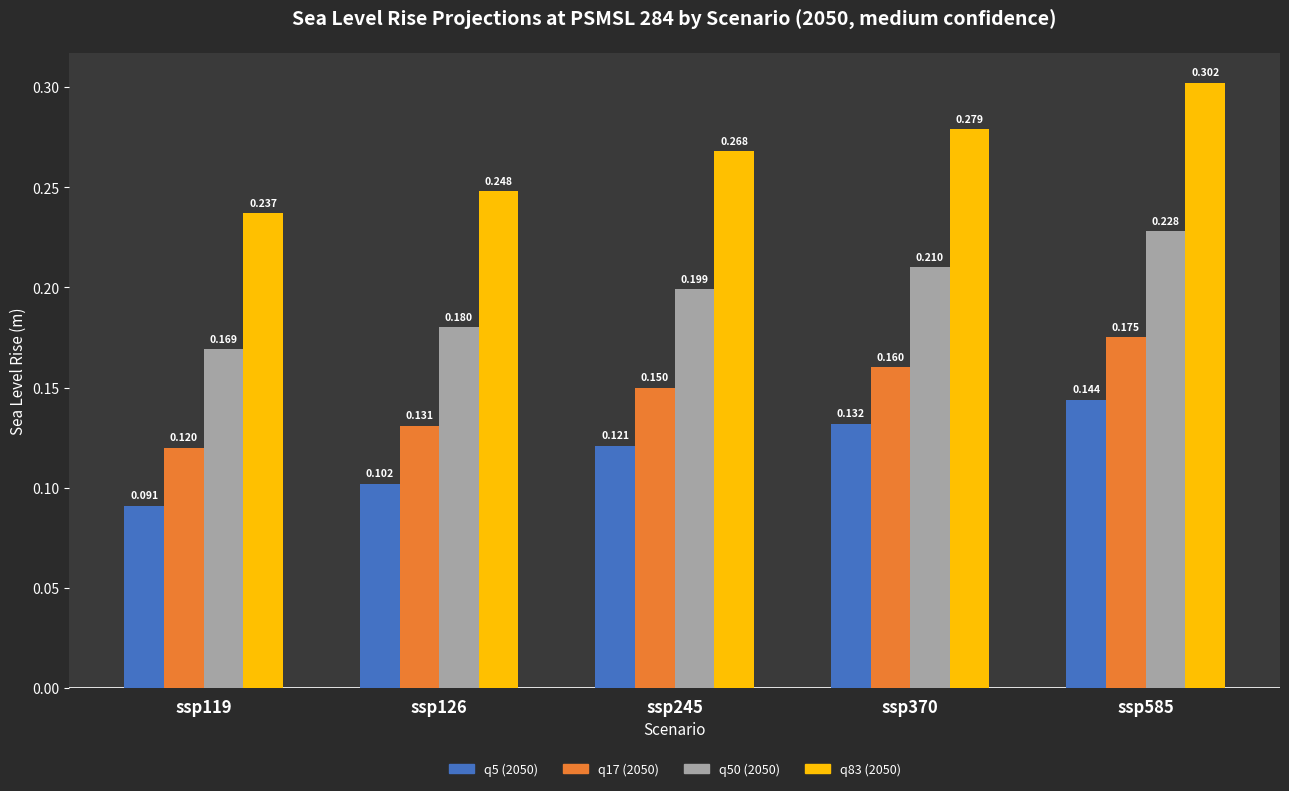

Rank the categories by q17 (2050) value from lowest to highest.

ssp119, ssp126, ssp245, ssp370, ssp585